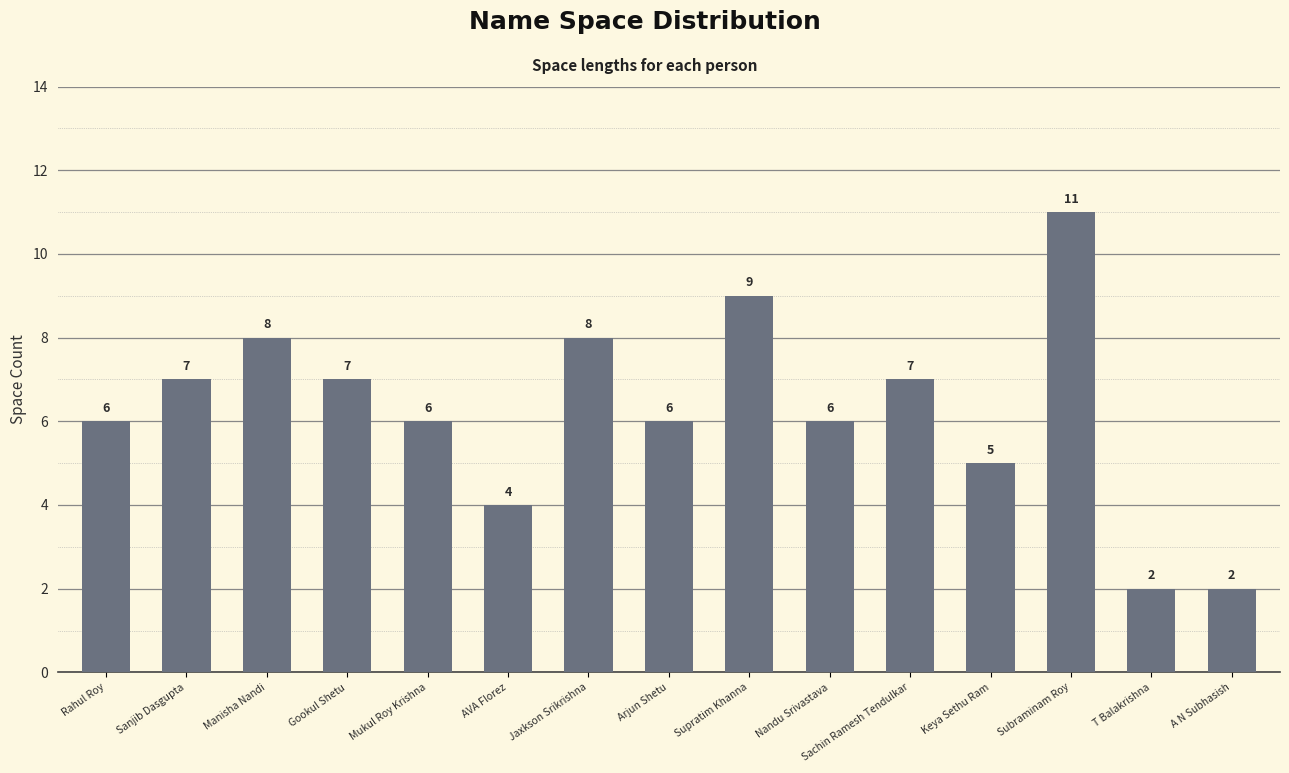

The chart shows a value of 7 at Gookul Shetu. True or false?

True